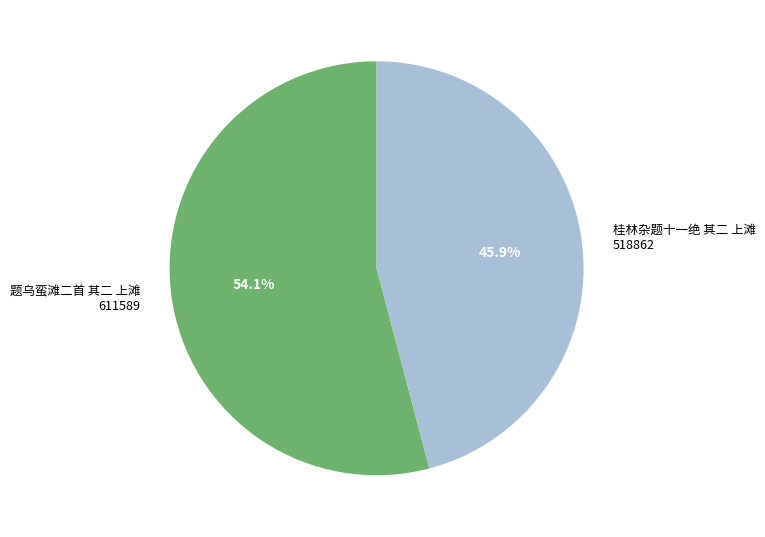

What is the smallest slice in the pie chart?

桂林杂题十一绝 其二 上滩